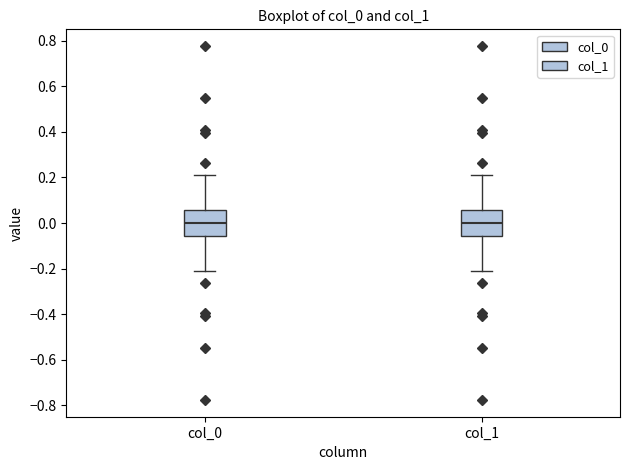

Reading left to right, read every box against the y-axis: the position of its median line, the range the box covers, and the ends of its whiskers. The values are not printed on the chart, so give them approximately, as read against the axis.

col_0: median 0.00, box -0.06 to 0.06, whiskers -0.20 to 0.20
col_1: median 0.00, box -0.06 to 0.06, whiskers -0.20 to 0.20